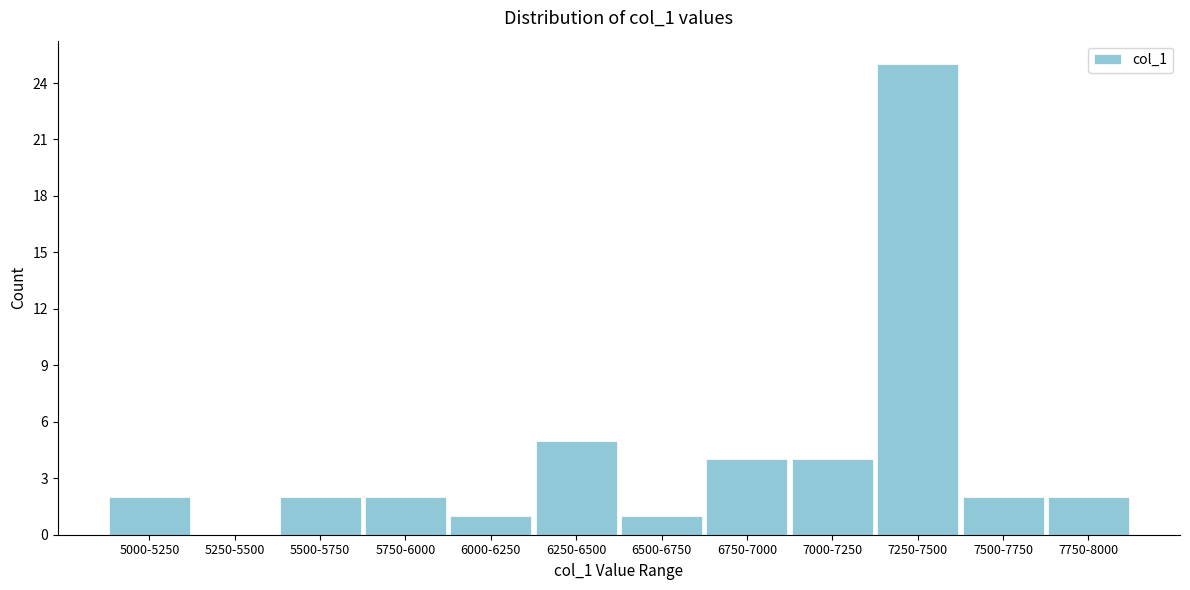

Reading left to right, extract all data points from this chart.

5000-5250=2	5250-5500=0	5500-5750=2	5750-6000=2	6000-6250=1	6250-6500=5	6500-6750=1	6750-7000=4	7000-7250=4	7250-7500=25	7500-7750=2	7750-8000=2